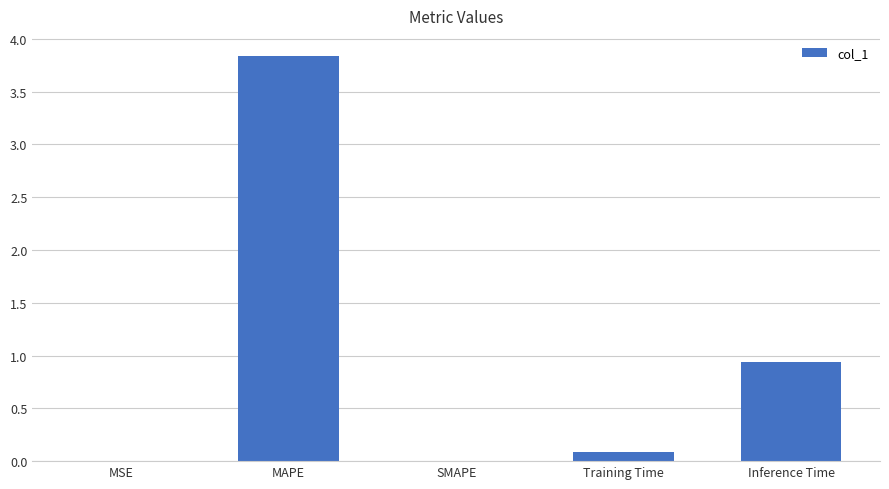

Which category has the highest value across all series?

MAPE